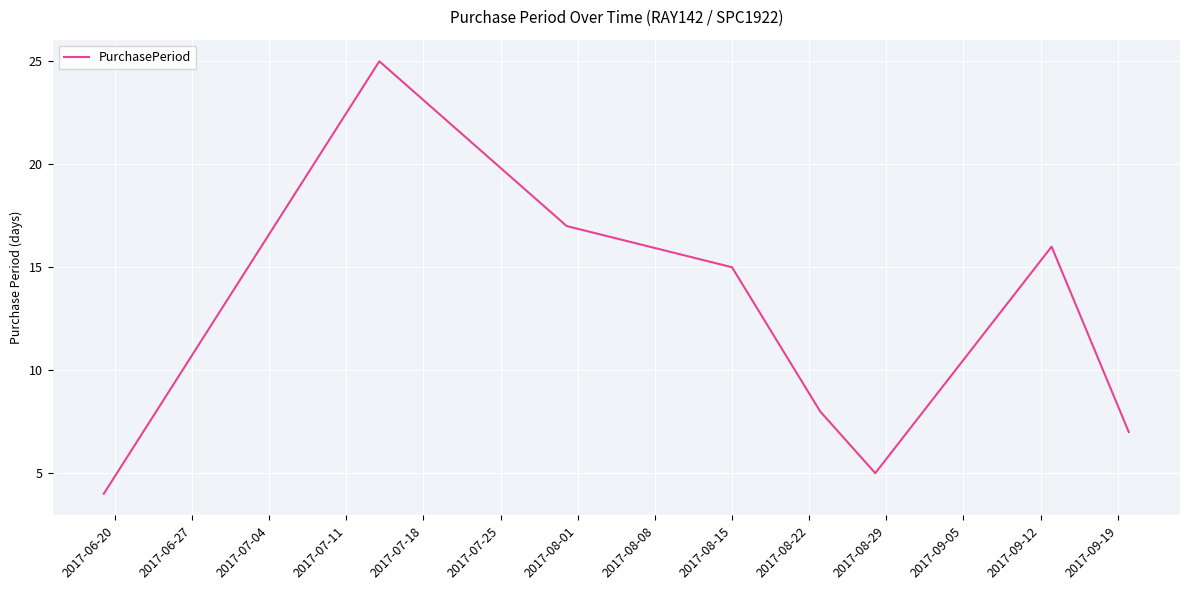

What is the minimum value shown in the chart?

4